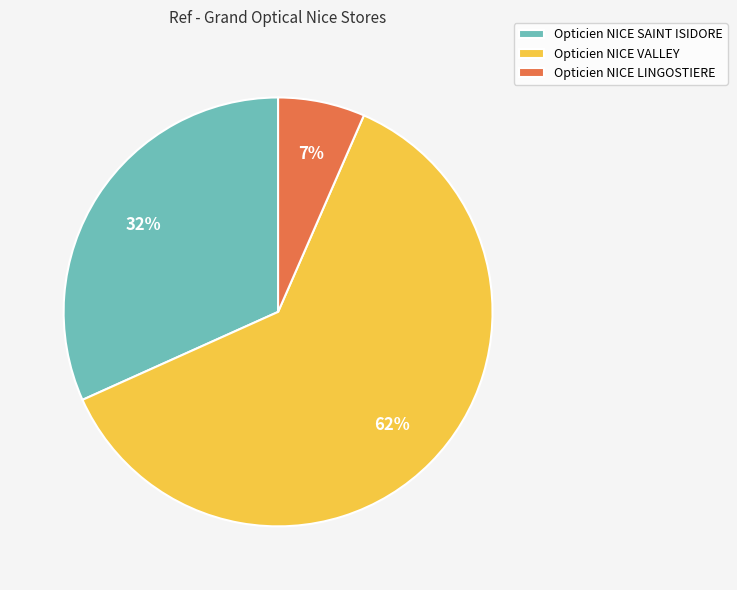

Does Opticien NICE SAINT ISIDORE account for over 50% of the chart?

No